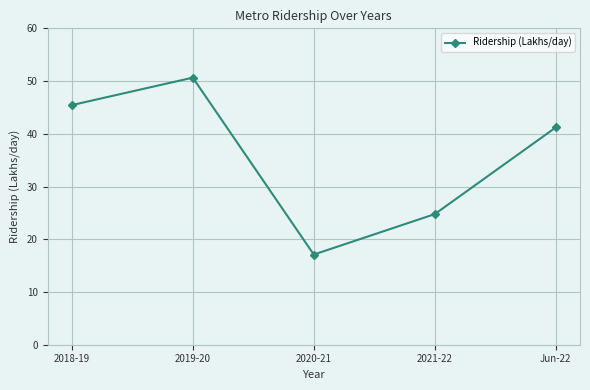

What is the smallest value displayed?

17.1